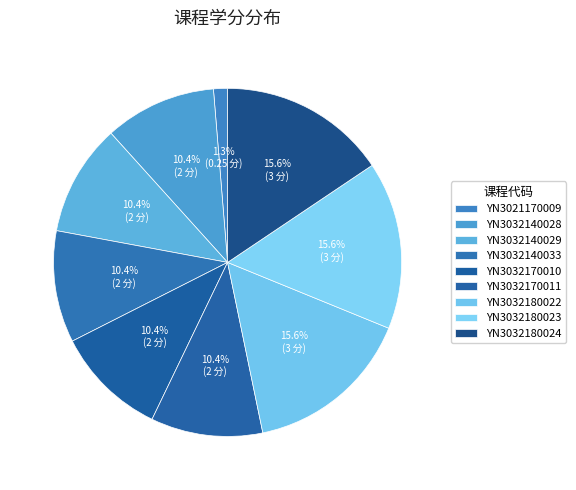

Is there a majority slice in this chart?

No